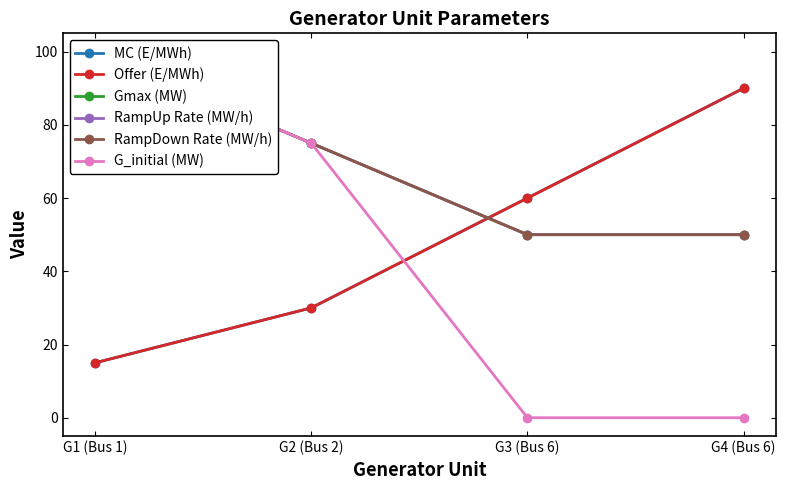

What is the total value across all series at G3 (Bus 6)?

270